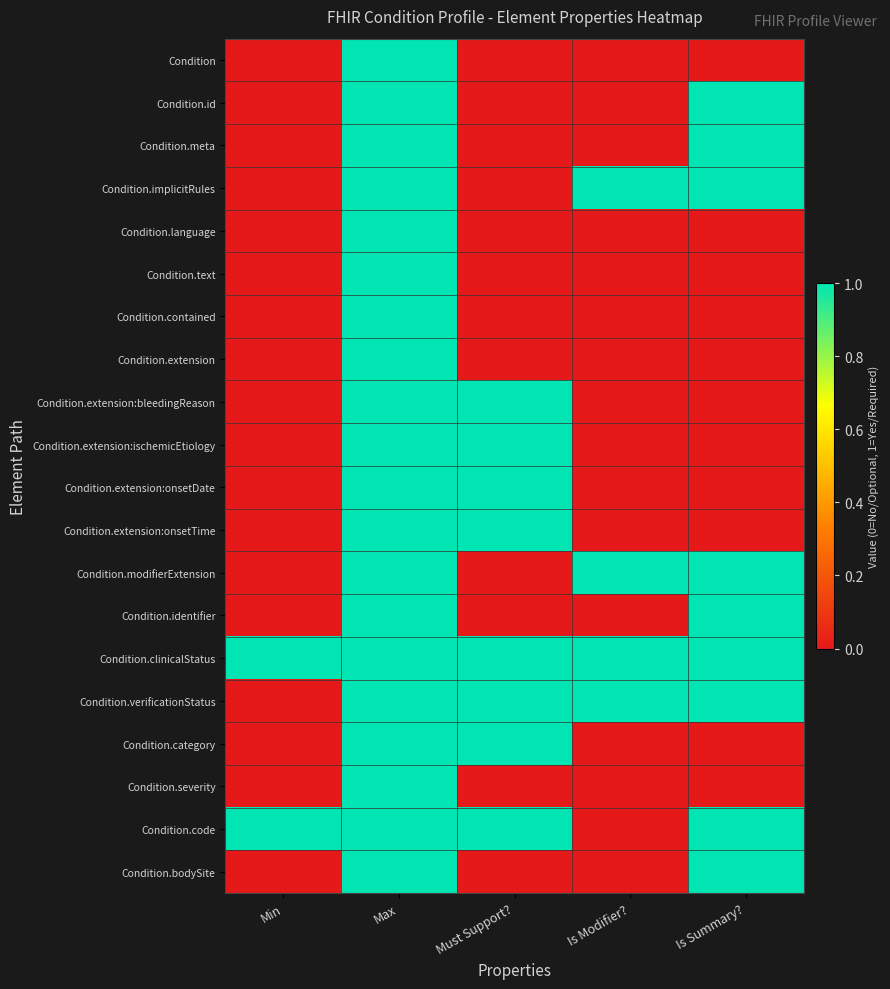

Rank the series by their maximum value, from highest to lowest.

Condition, Condition.id, Condition.meta, Condition.implicitRules, Condition.language, Condition.text, Condition.contained, Condition.extension, Condition.extension:bleedingReason, Condition.extension:ischemicEtiology, Condition.extension:onsetDate, Condition.extension:onsetTime, Condition.modifierExtension, Condition.identifier, Condition.clinicalStatus, Condition.verificationStatus, Condition.category, Condition.severity, Condition.code, Condition.bodySite